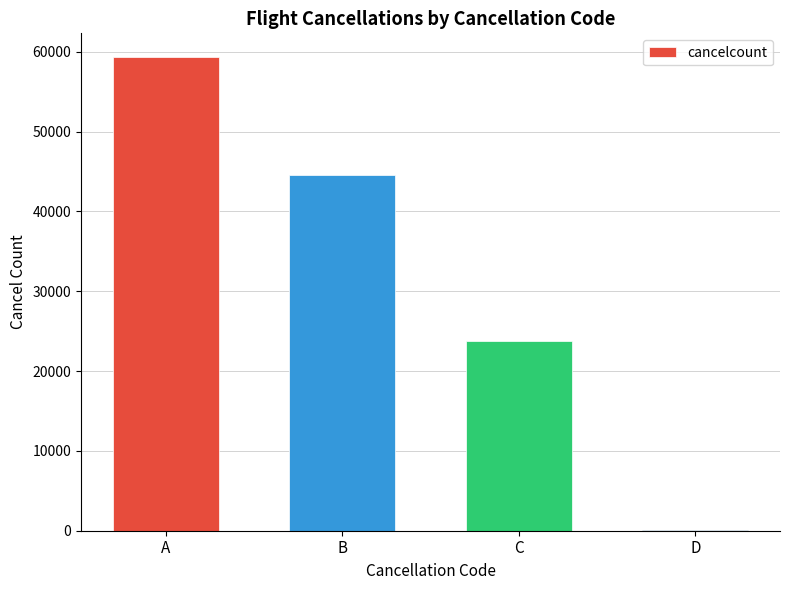

True or false: the data shows 73010 at B.

False